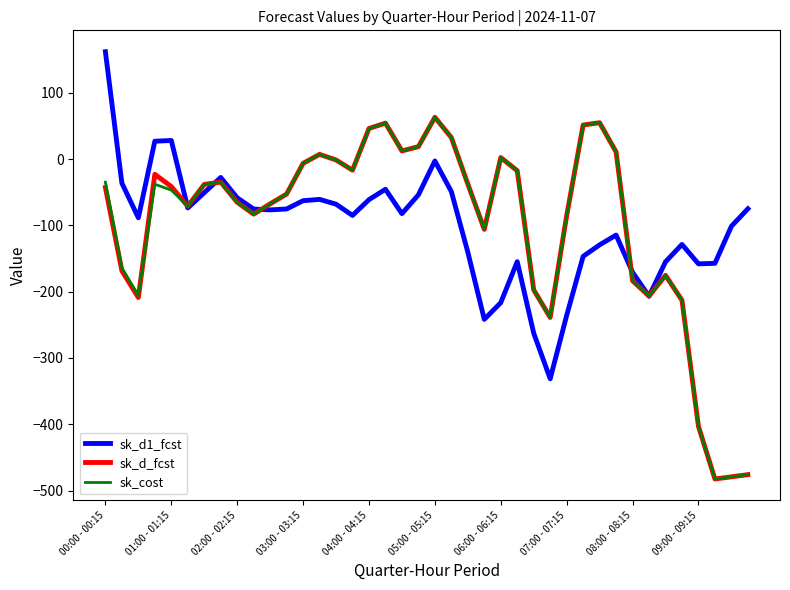

What are all the series names shown in the legend?

sk_d1_fcst, sk_d_fcst, sk_cost